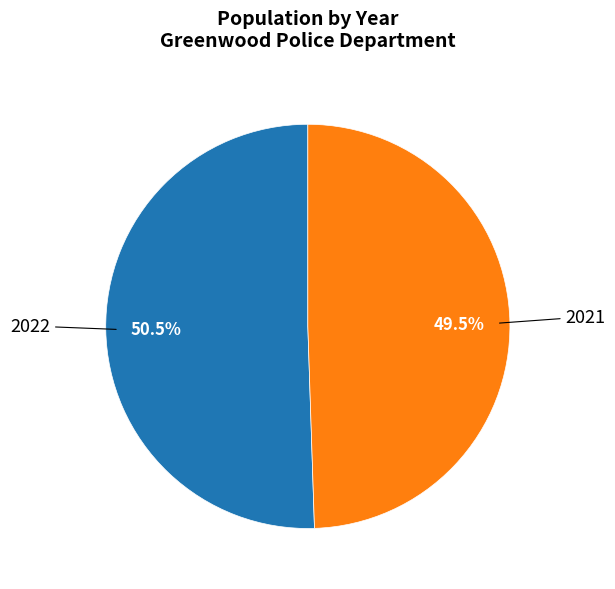

What is the total percentage of 2021 and 2022?

100.0%